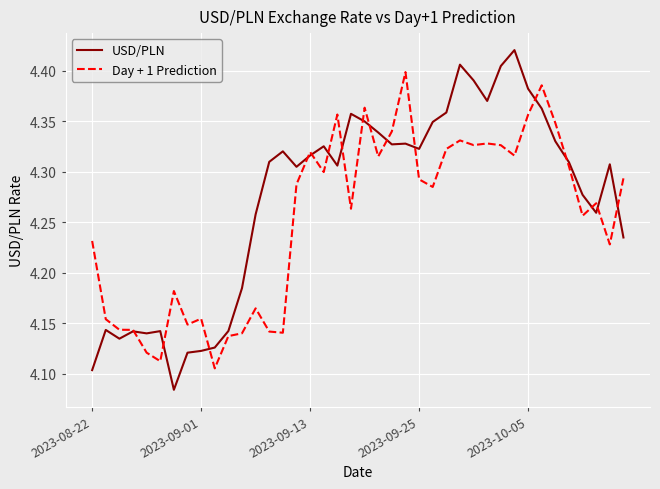

How many intersections are there between USD/PLN and Day + 1 Prediction?

16